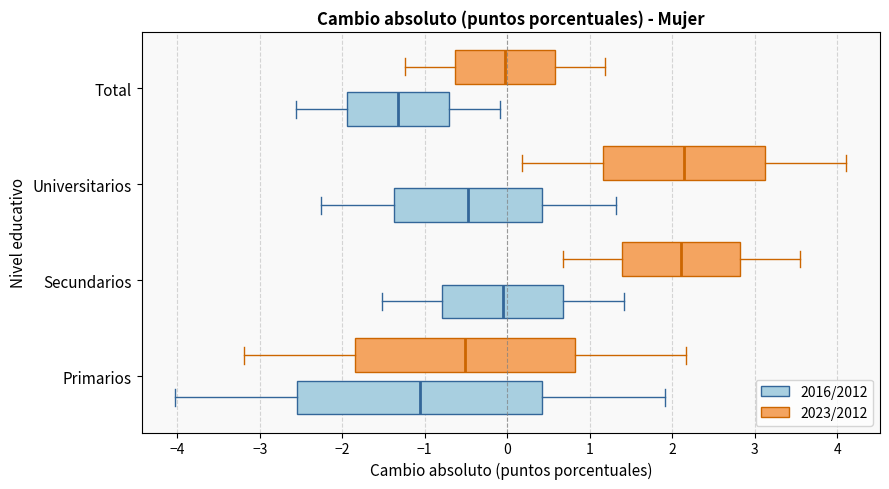

Where does the median line of the box for Total (2016/2012) sit on the x-axis? The values are not printed on the chart, so give them approximately, as read against the axis.

-1.3